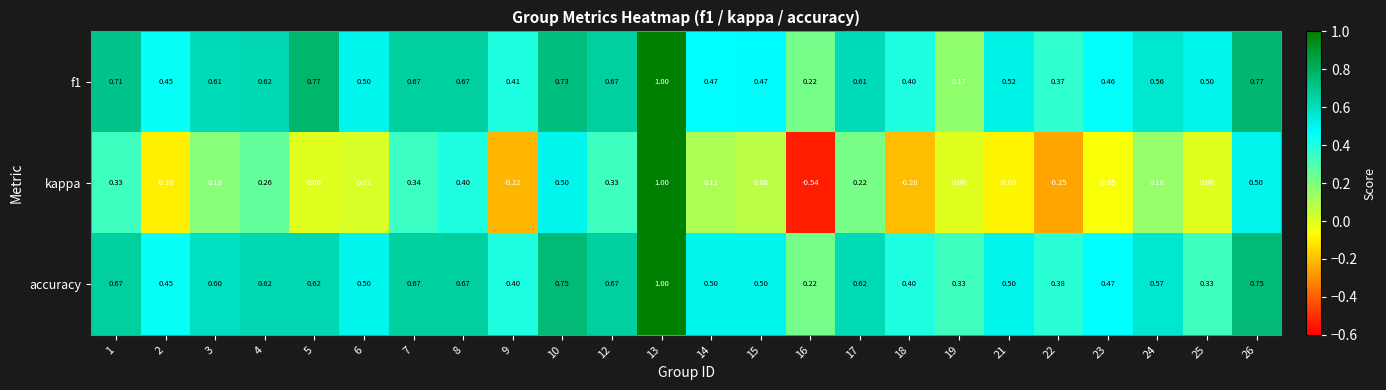

Is the value of kappa at 10 greater than the value of f1 at 1?

No